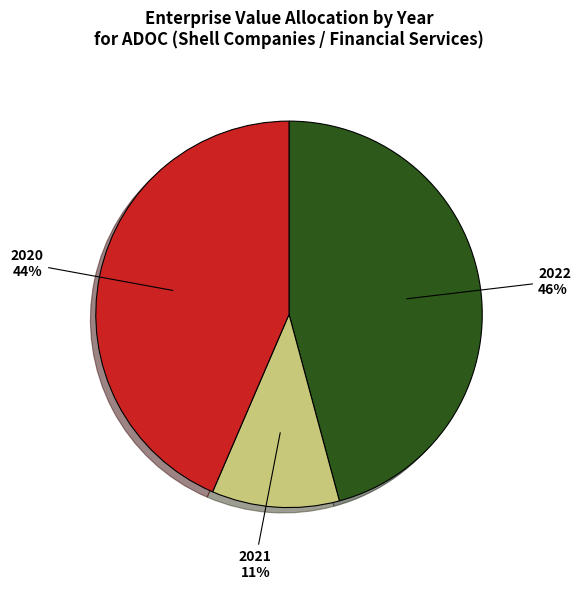

Is 2022 the majority of the pie?

No